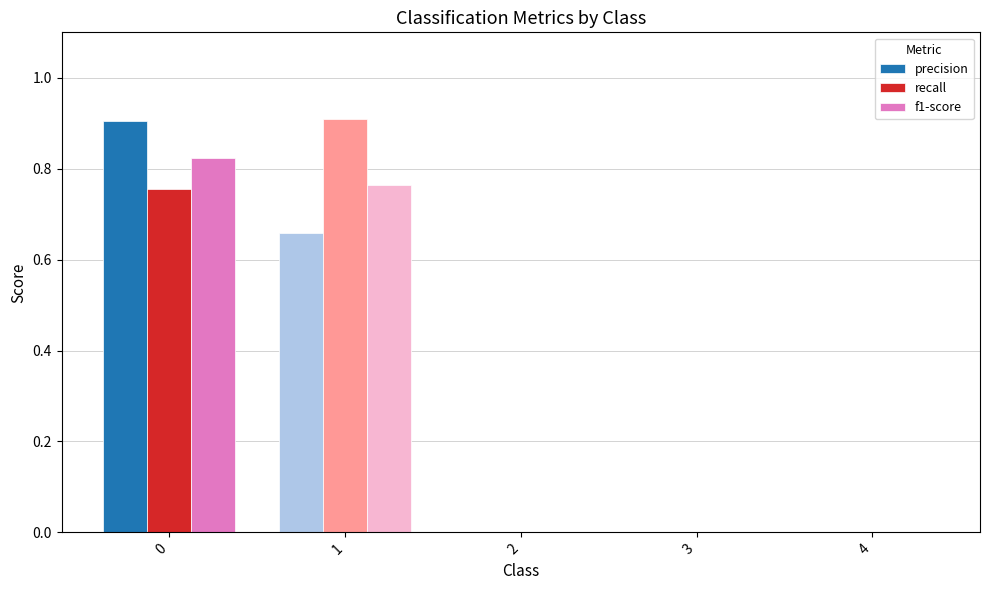

What is the greatest value displayed?

0.9